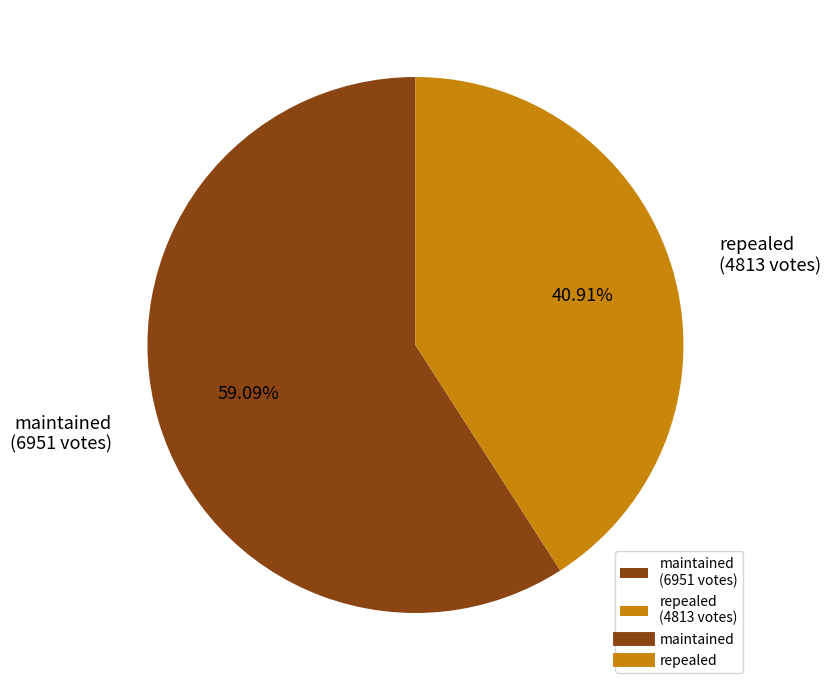

To the nearest percent, what is the difference between the largest and smallest slice percentages?

18%